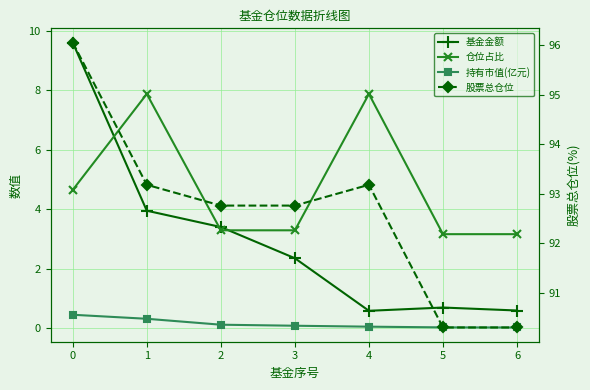

Is the value of 持有市值(亿元) at 5 greater than the value of 仓位占比 at 1?

No